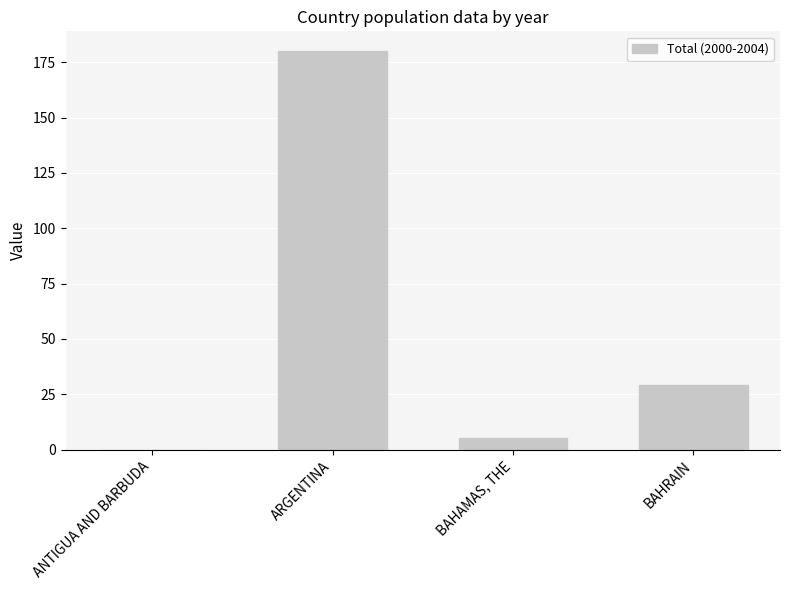

What is the change in value from BAHAMAS, THE to BAHRAIN?

+24